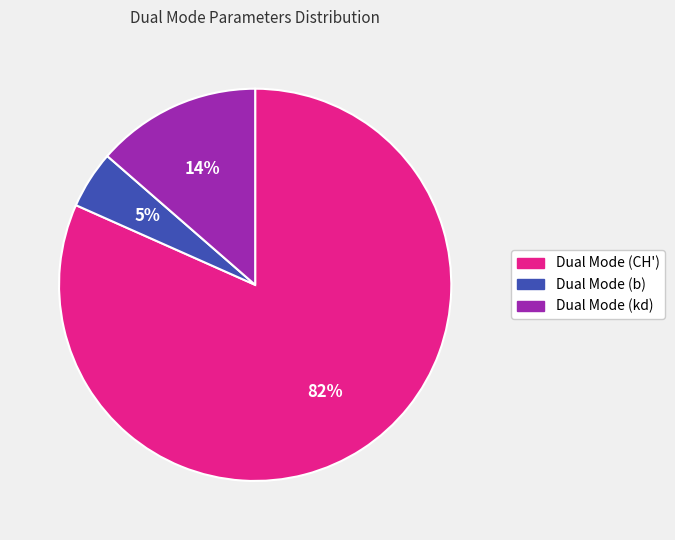

Do Dual Mode (b) and Dual Mode (CH') together represent more than half of the pie?

Yes